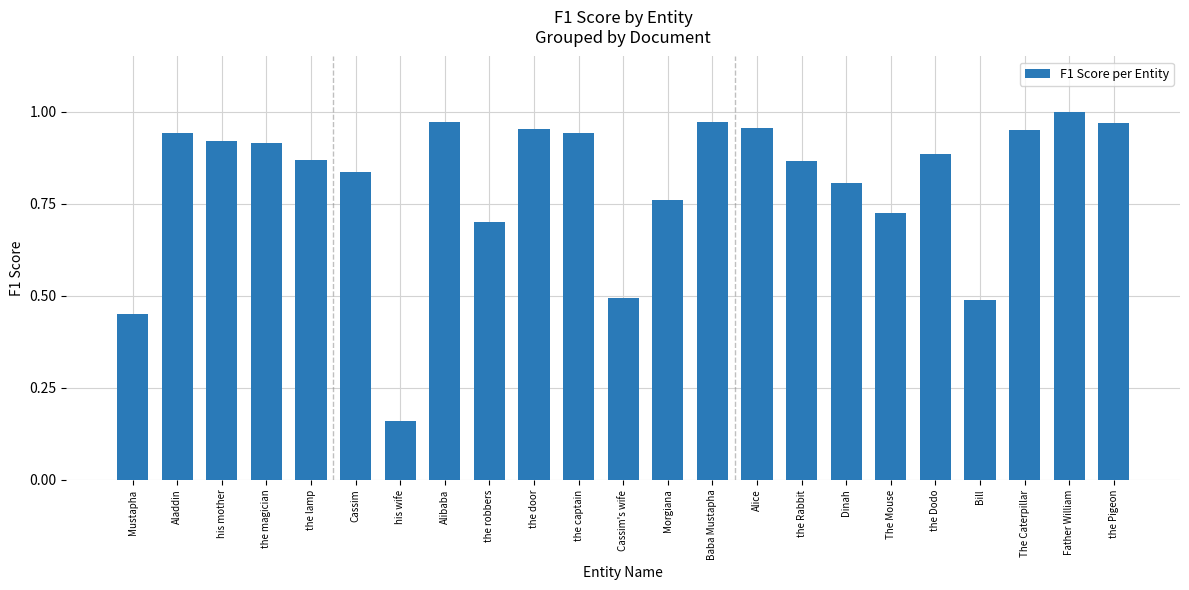

The chart shows a value of 1.5 at Alibaba. True or false?

False